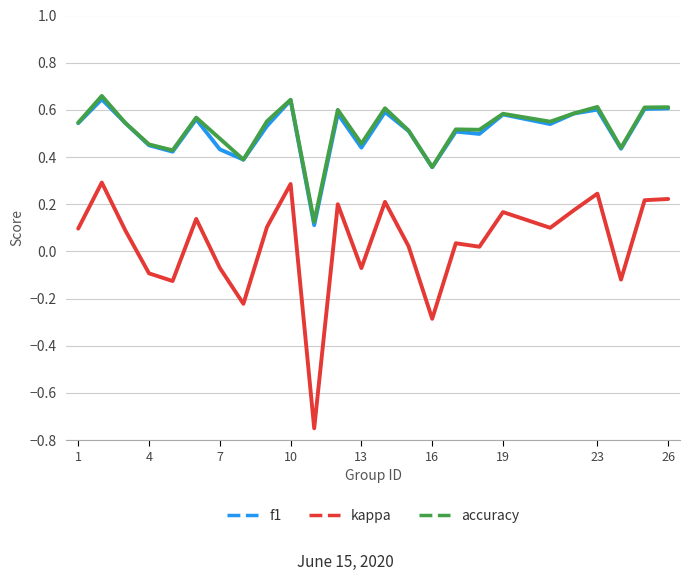

Which series has the largest range (max minus min)?

kappa